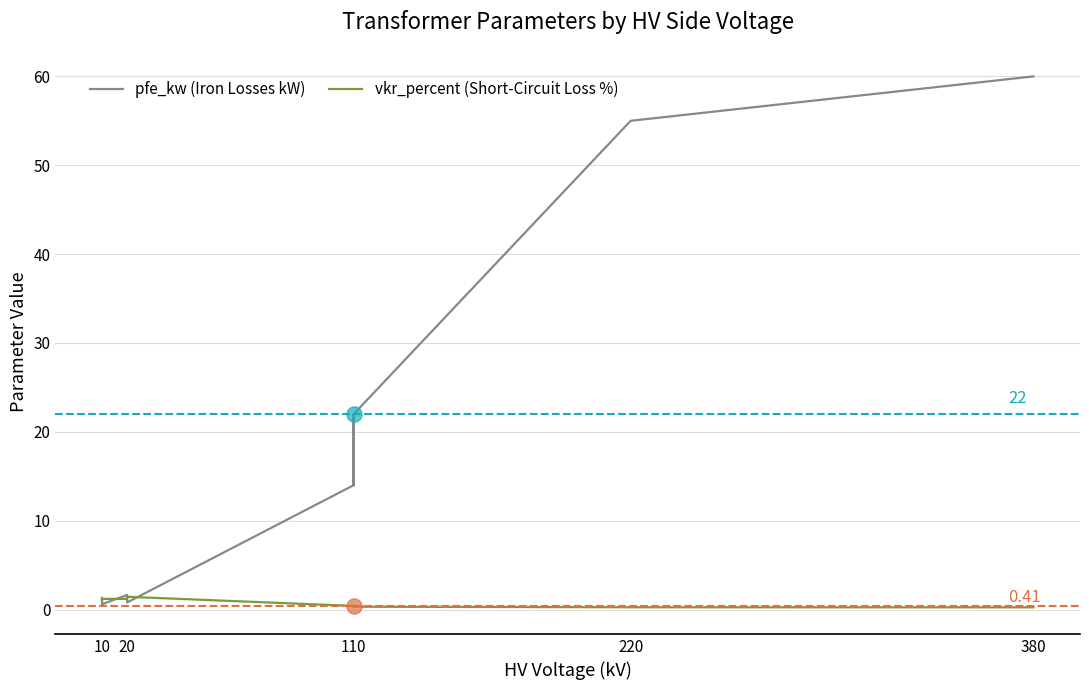

Which series has the largest total across all categories?

pfe_kw (Iron Losses kW)